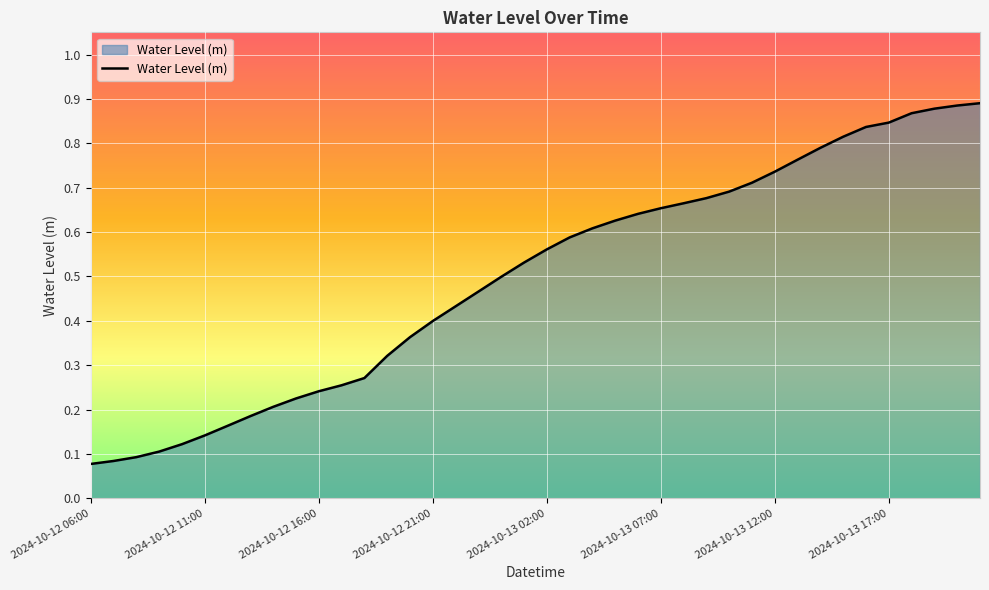

Is this an area chart (filled region under the line)?

Yes